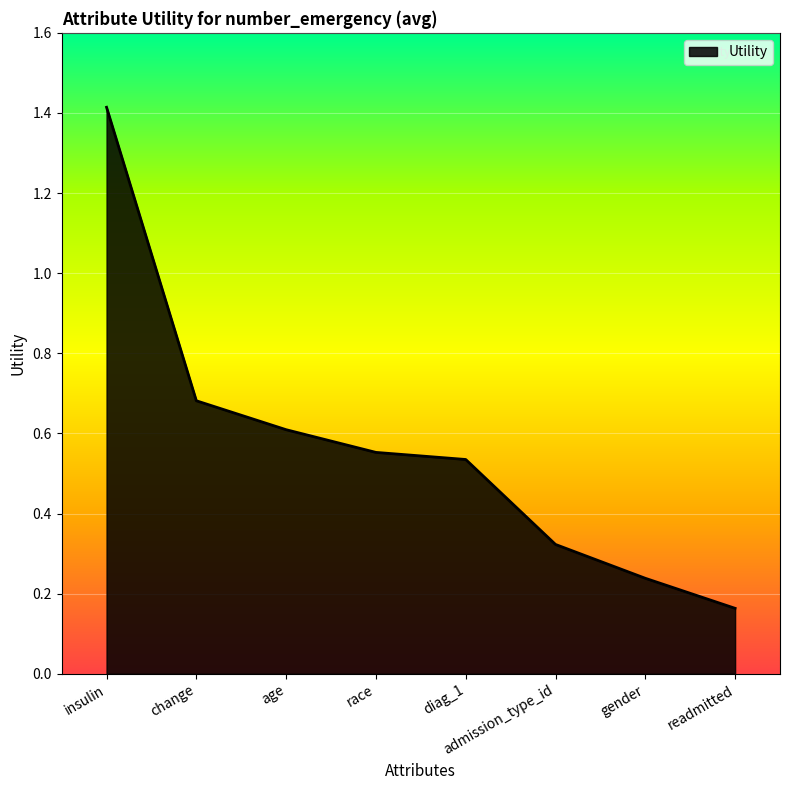

True or false: there are more than 2 points higher than both neighbors.

False